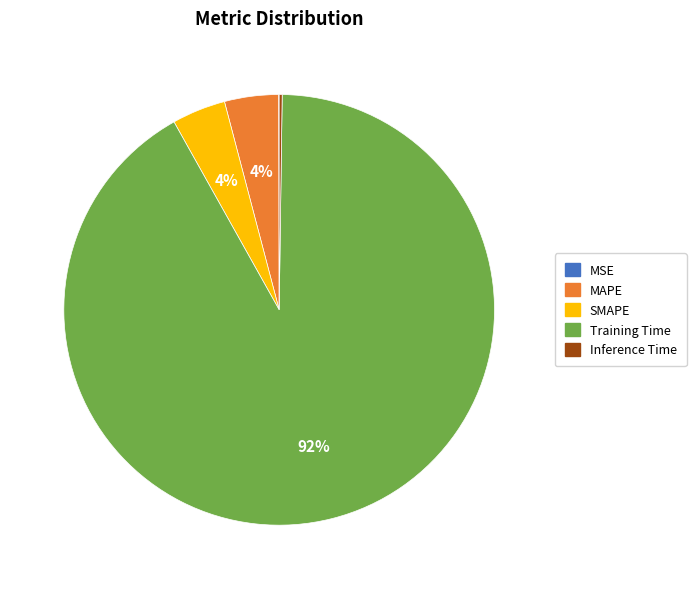

Combined, do MAPE and Training Time account for over 50%?

Yes